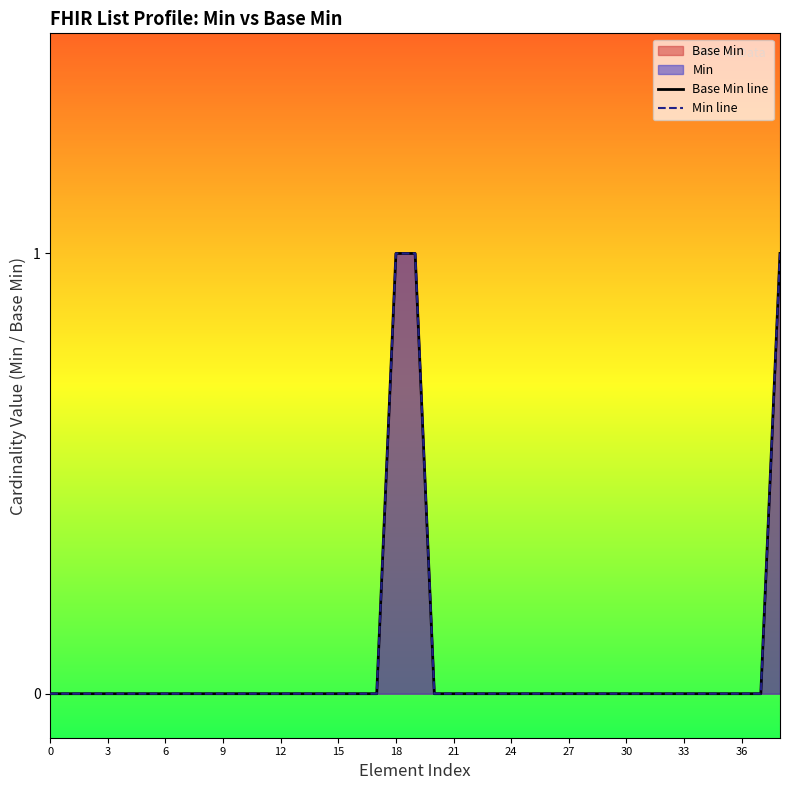

What is the difference between the maximum and second lowest values in the Base Min line series?

1